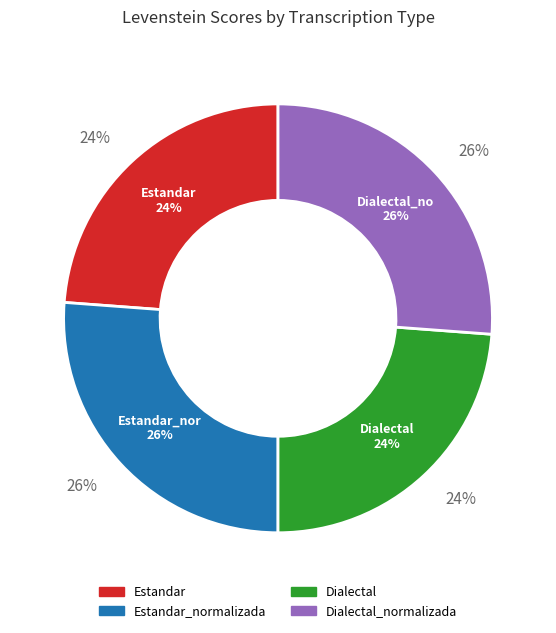

What portion of the pie excludes Estandar?

76.2%